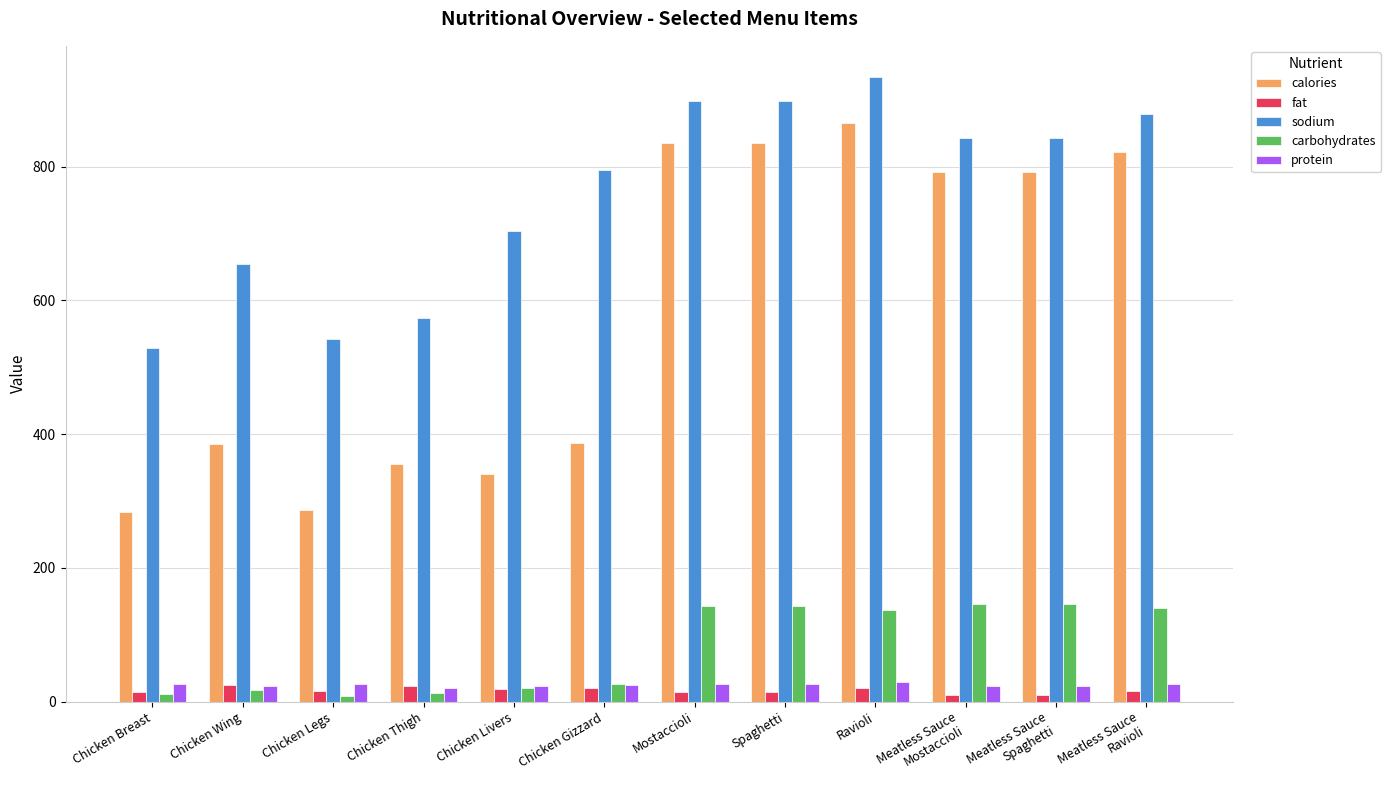

Which series changed the most between Chicken Thigh and Mostaccioli?

calories